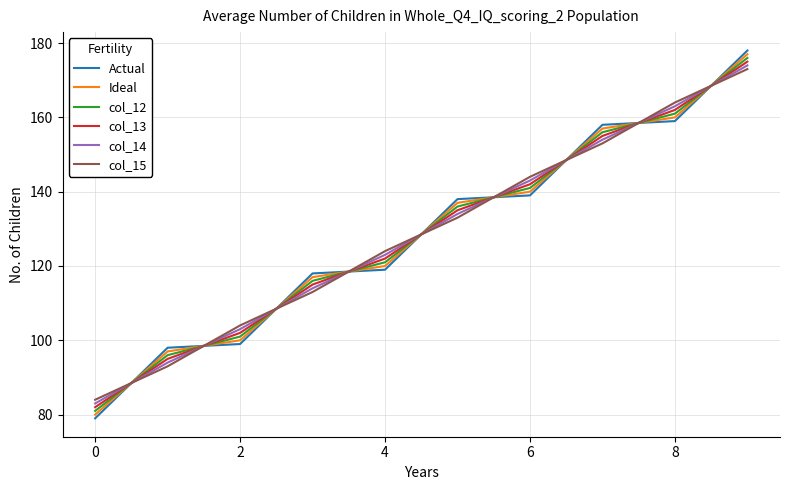

Which series has the largest range (max minus min)?

Actual